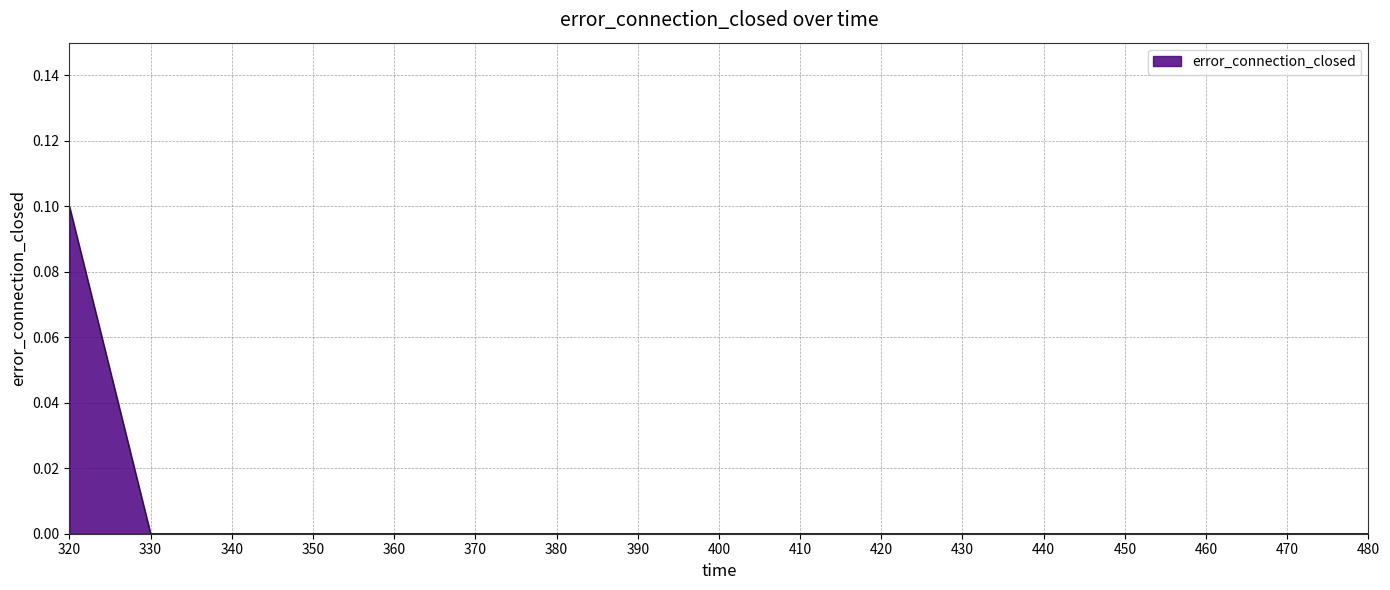

The chart shows a value of 0.1 at 330. True or false?

False